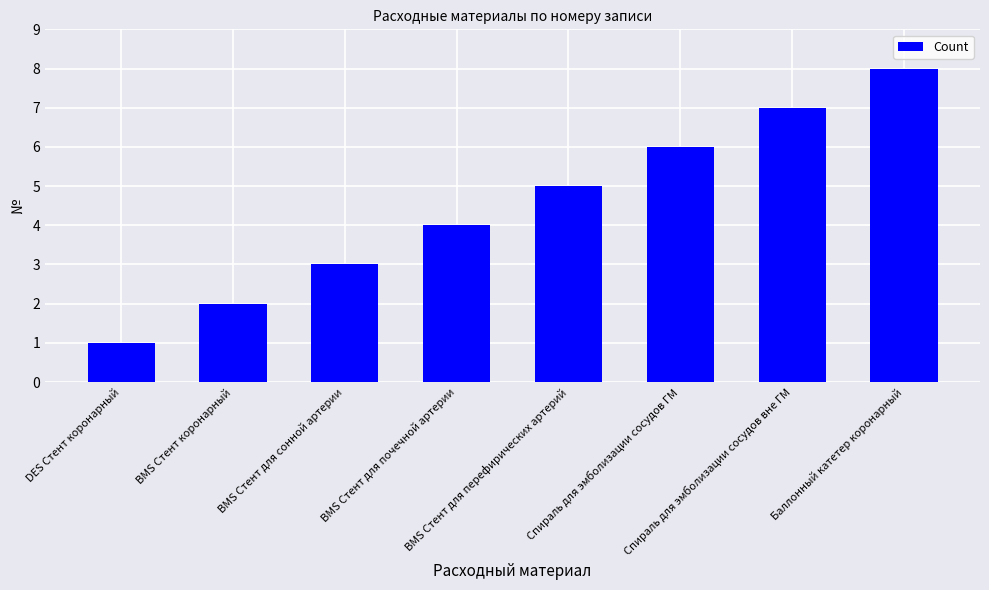

Approximately how many times larger is the value at Спираль для эмболизации сосудов вне ГМ compared to DES Стент коронарный?

7.0